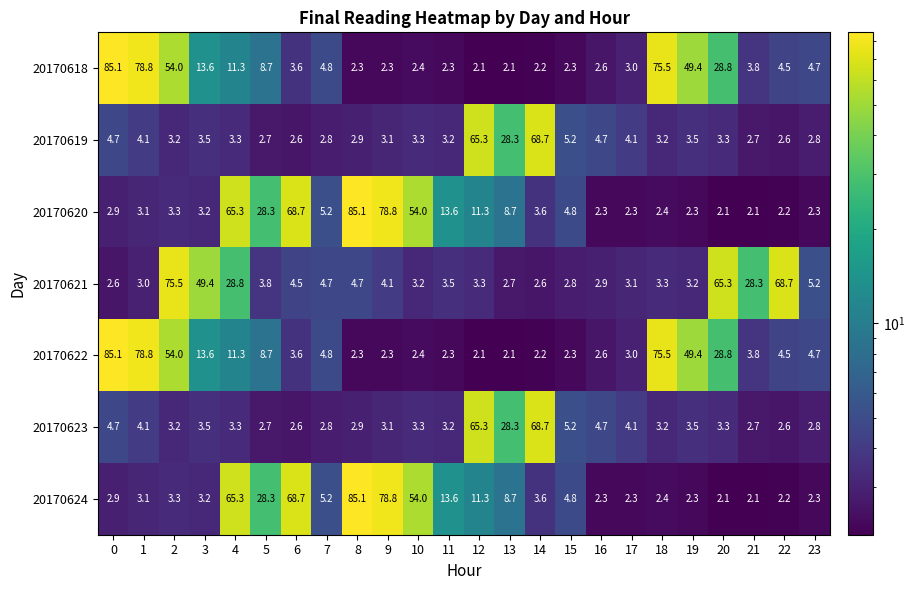

What value does the 20170619 series have at 13?

28.3